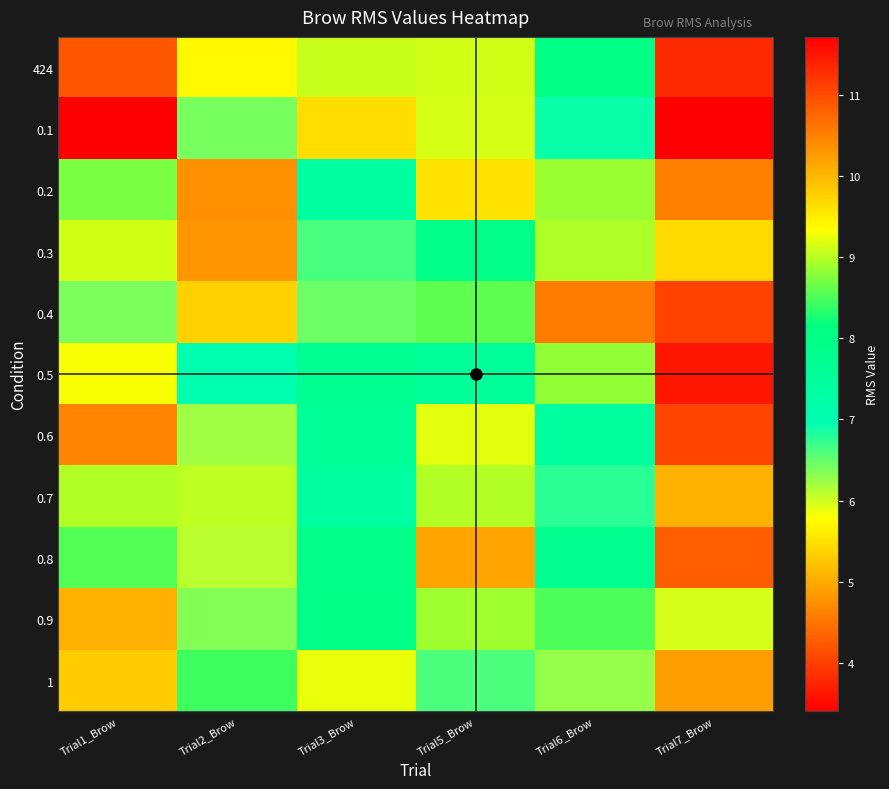

Reading left to right, list all the values displayed in this chart.

424: Trial1_Brow=10.9	Trial2_Brow=9.4	Trial3_Brow=9.1	Trial5_Brow=9.1	Trial6_Brow=8.0	Trial7_Brow=3.8
0.1: Trial1_Brow=11.7	Trial2_Brow=6.4	Trial3_Brow=9.6	Trial5_Brow=9.1	Trial6_Brow=6.9	Trial7_Brow=3.4
0.2: Trial1_Brow=8.7	Trial2_Brow=10.4	Trial3_Brow=7.4	Trial5_Brow=9.6	Trial6_Brow=8.9	Trial7_Brow=4.6
0.3: Trial1_Brow=9.1	Trial2_Brow=10.3	Trial3_Brow=6.6	Trial5_Brow=7.9	Trial6_Brow=9.0	Trial7_Brow=5.4
0.4: Trial1_Brow=6.4	Trial2_Brow=9.8	Trial3_Brow=6.5	Trial5_Brow=8.6	Trial6_Brow=10.5	Trial7_Brow=4.0
0.5: Trial1_Brow=9.3	Trial2_Brow=7.0	Trial3_Brow=7.7	Trial5_Brow=7.5	Trial6_Brow=8.8	Trial7_Brow=3.6
0.6: Trial1_Brow=10.5	Trial2_Brow=6.2	Trial3_Brow=7.6	Trial5_Brow=9.2	Trial6_Brow=7.4	Trial7_Brow=4.1
0.7: Trial1_Brow=9.0	Trial2_Brow=9.0	Trial3_Brow=7.4	Trial5_Brow=9.0	Trial6_Brow=6.8	Trial7_Brow=5.1
0.8: Trial1_Brow=8.5	Trial2_Brow=6.1	Trial3_Brow=7.9	Trial5_Brow=10.2	Trial6_Brow=7.8	Trial7_Brow=4.3
0.9: Trial1_Brow=10.1	Trial2_Brow=6.4	Trial3_Brow=8.0	Trial5_Brow=8.9	Trial6_Brow=8.5	Trial7_Brow=6.0
1: Trial1_Brow=9.8	Trial2_Brow=8.4	Trial3_Brow=9.2	Trial5_Brow=6.6	Trial6_Brow=6.3	Trial7_Brow=4.9